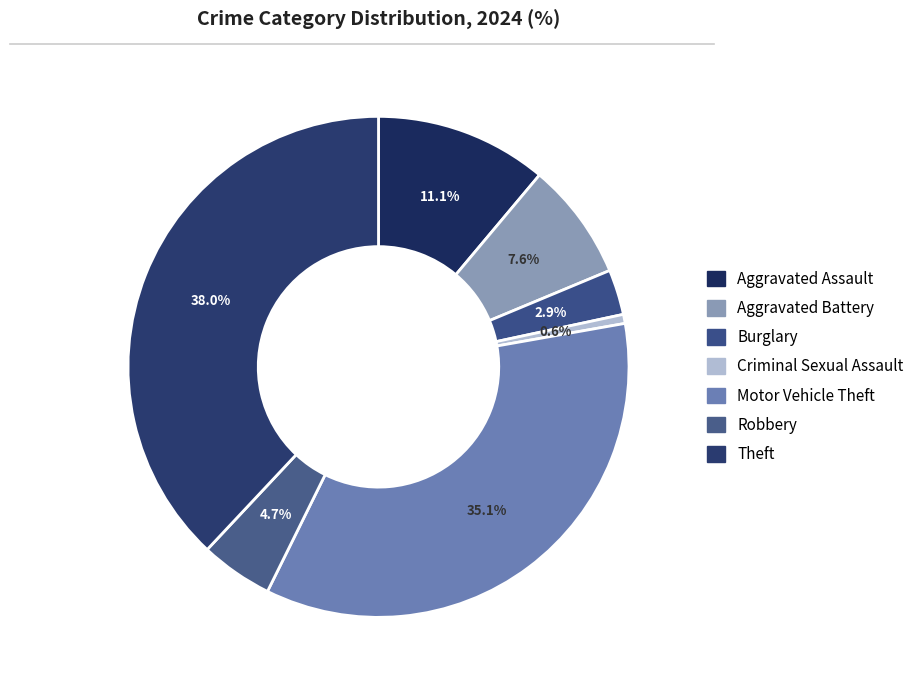

What is the smallest slice in the pie chart?

Criminal Sexual Assault